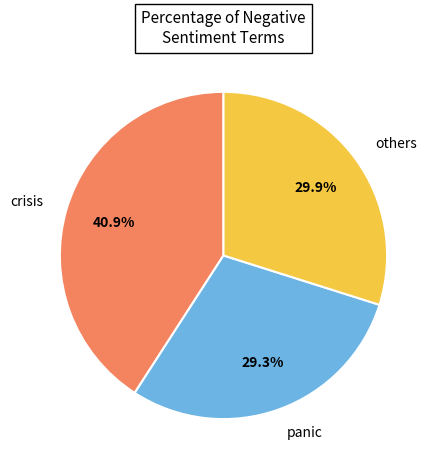

To the nearest percent, what is the average slice percentage?

33%